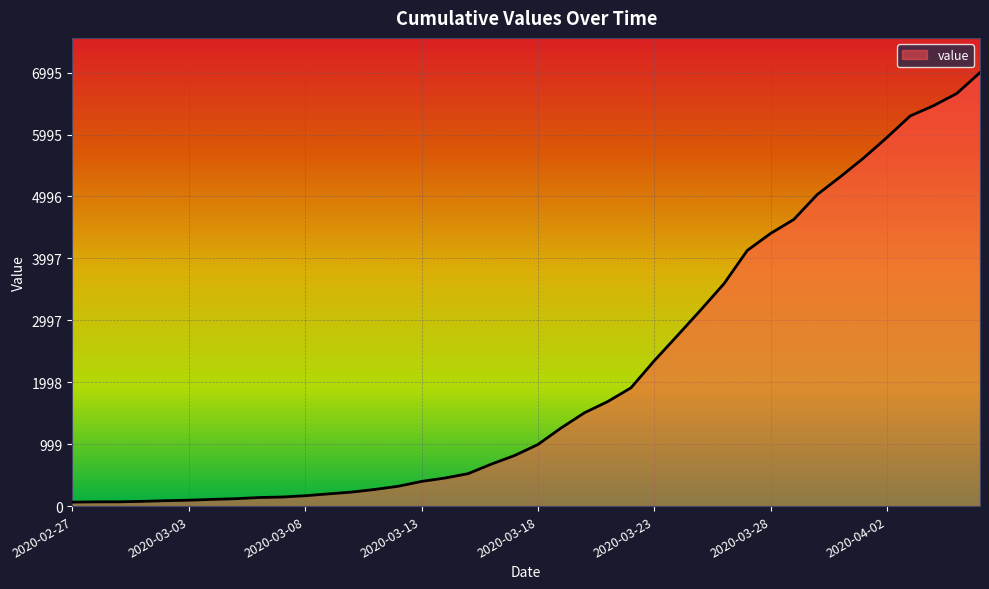

What is the difference between the maximum and minimum values?

6931